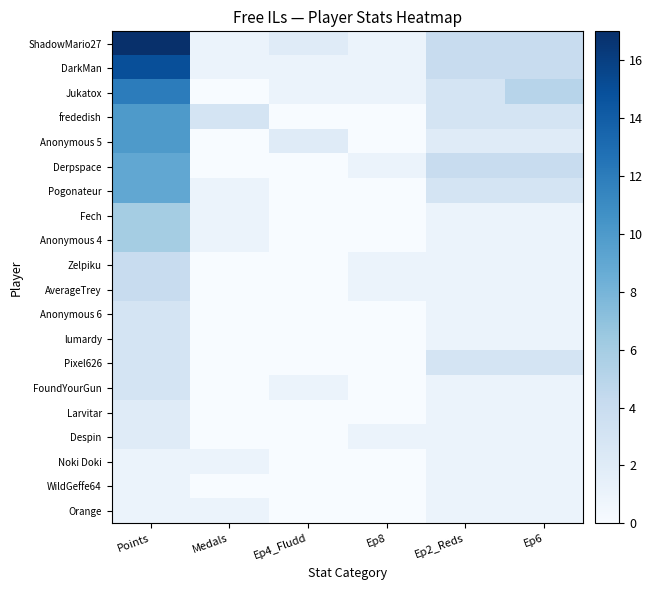

At which category is the sum across all series the highest?

Points